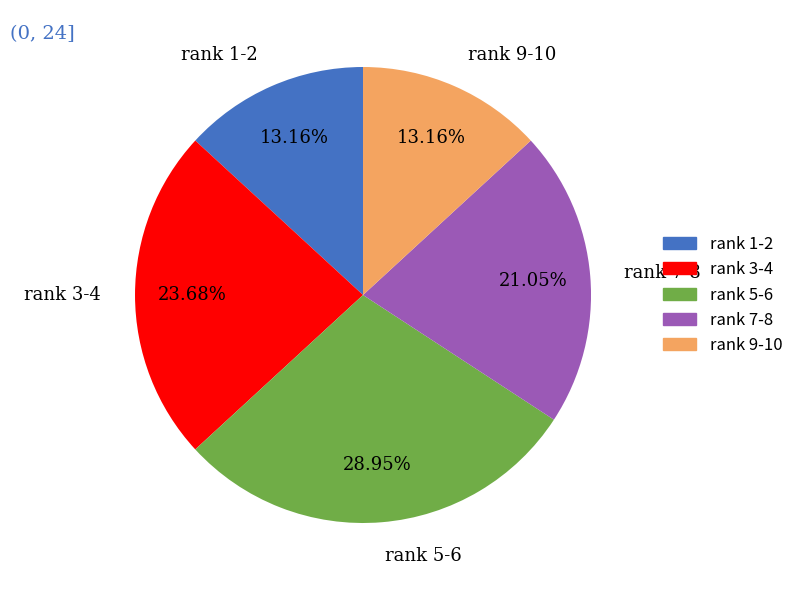

What is the largest slice in the pie chart?

rank 5-6